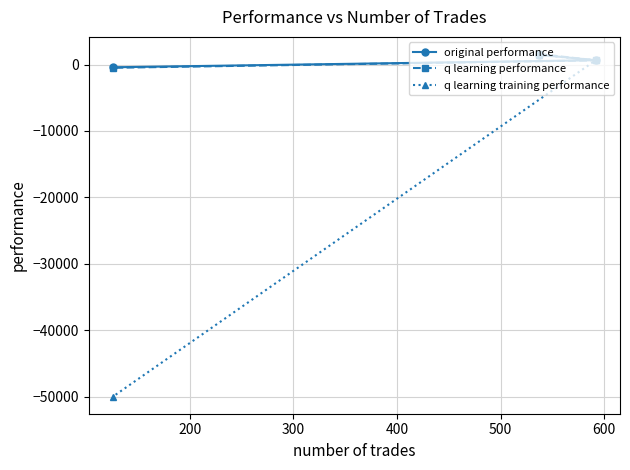

What is the smallest value displayed?

-50000.0